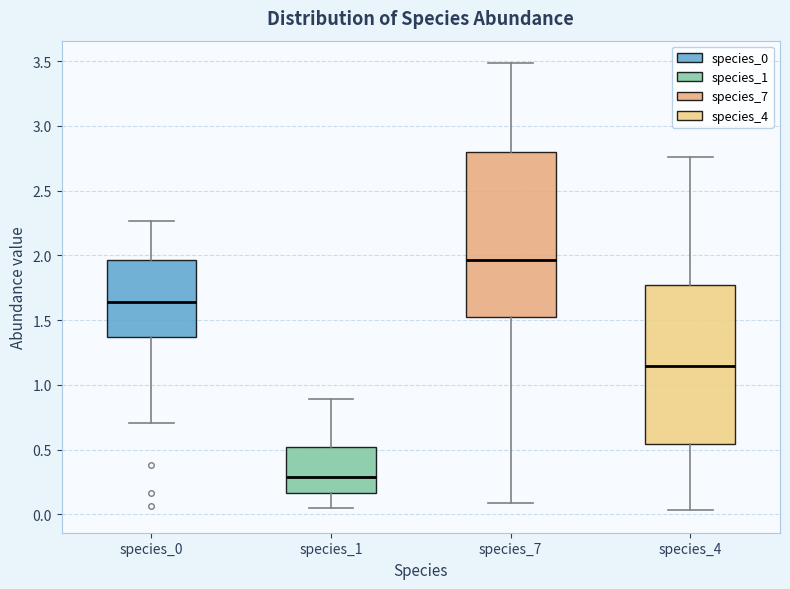

Which box has the lowest median line?

species_1